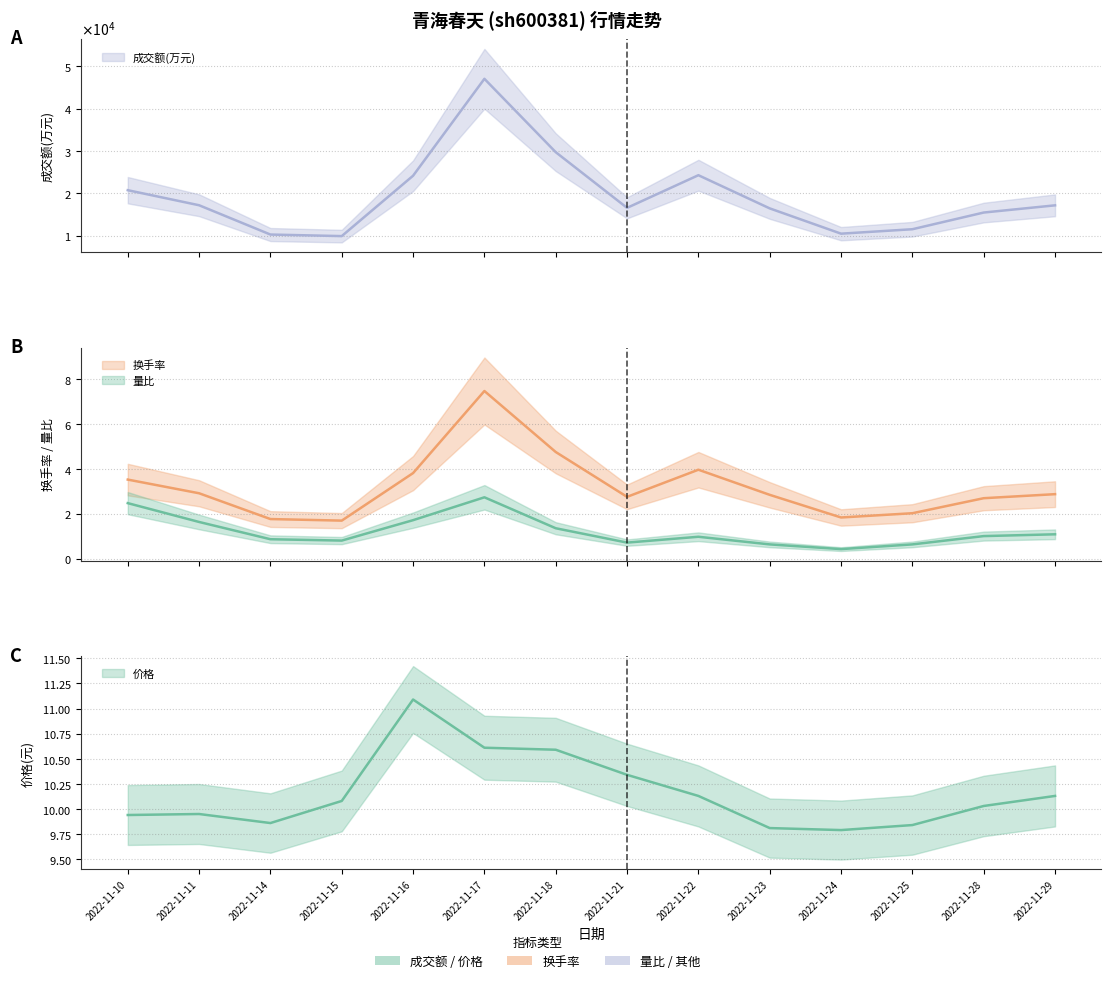

True or false: 换手率 and 量比 intersect in this chart.

False